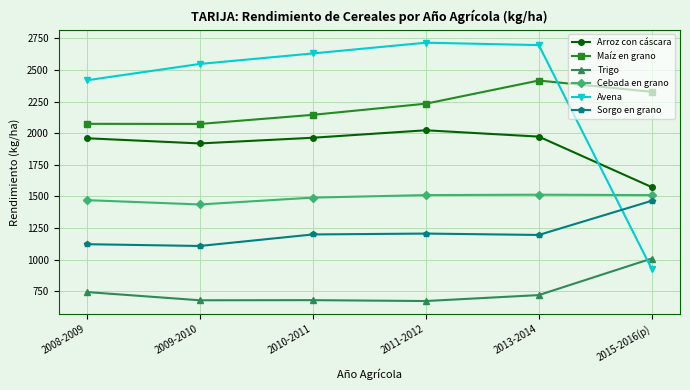

How many data points in Avena are less than 2630?

3